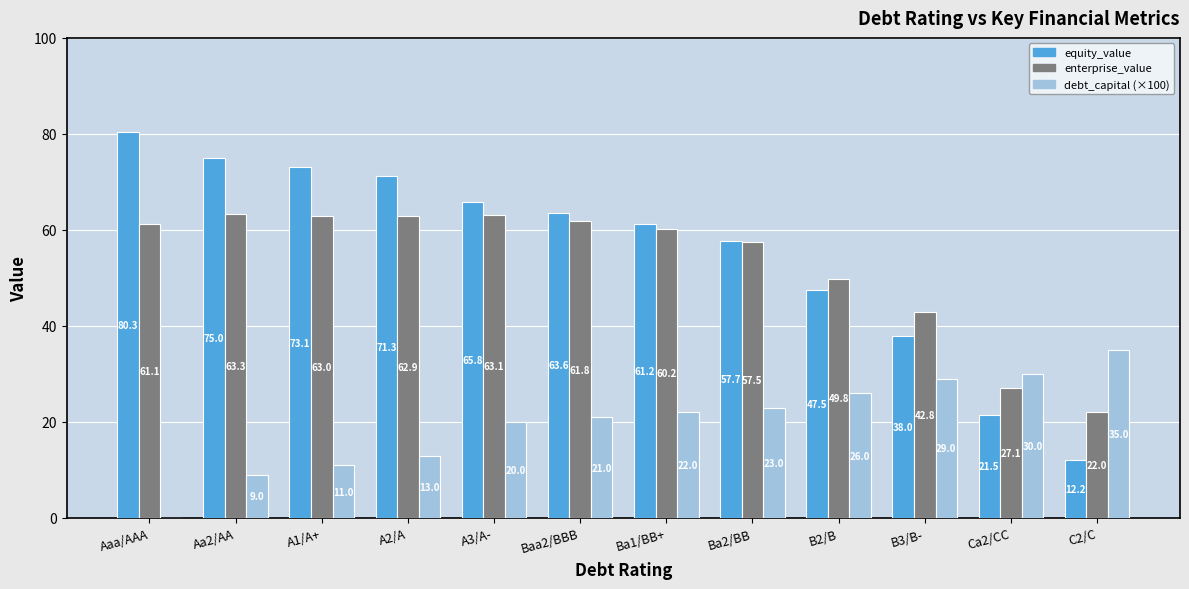

What value does the enterprise_value series have at Aa2/AA?

63.3